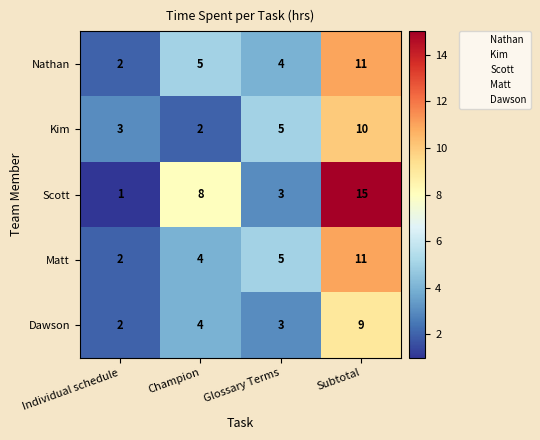

Reading left to right, transcribe all the data shown in this chart.

Nathan: 2	5	4	11
Kim: 3	2	5	10
Scott: 1	8	3	15
Matt: 2	4	5	11
Dawson: 2	4	3	9